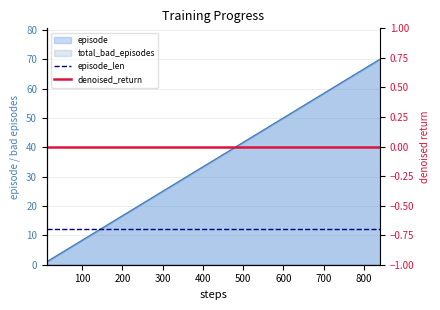

The value of episode_len at 800 is 12. True or false?

True